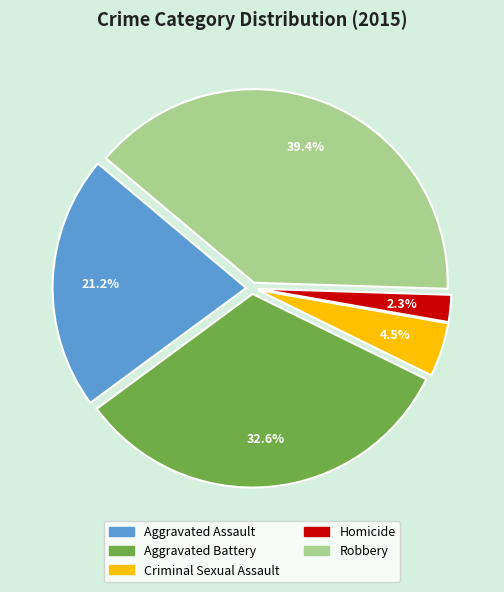

Does any single category account for the majority?

No